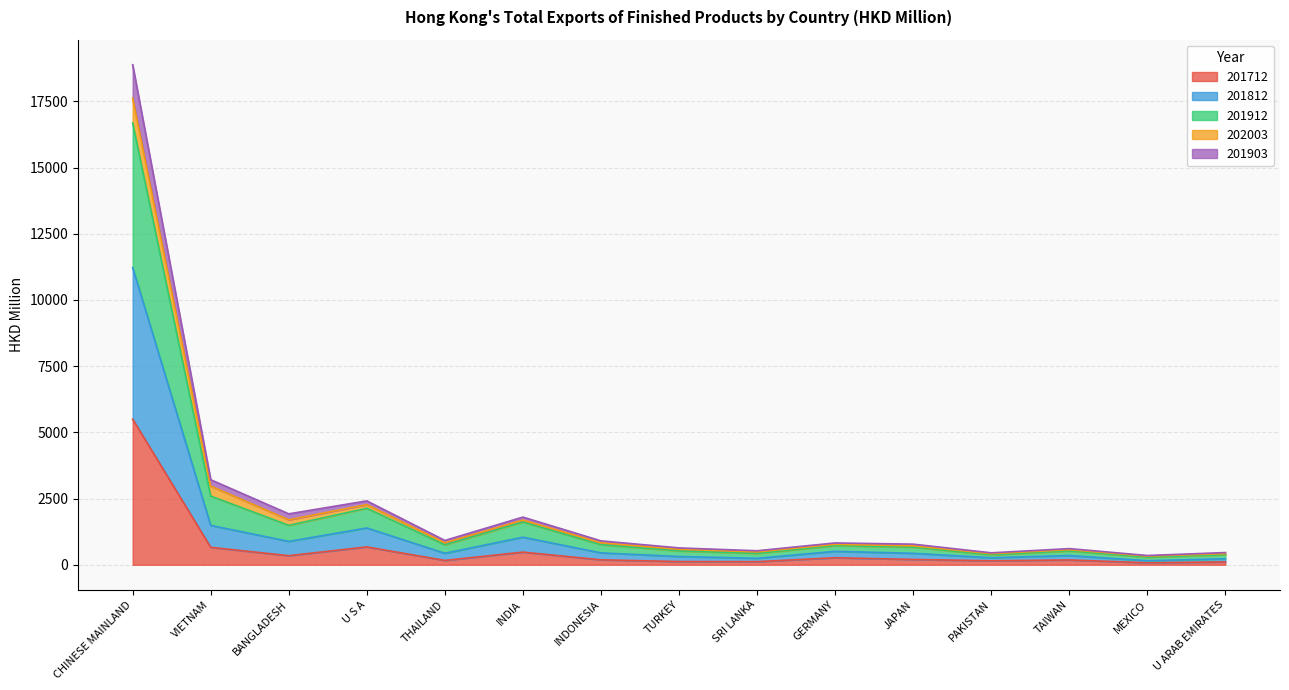

What position from the right is TURKEY?

8